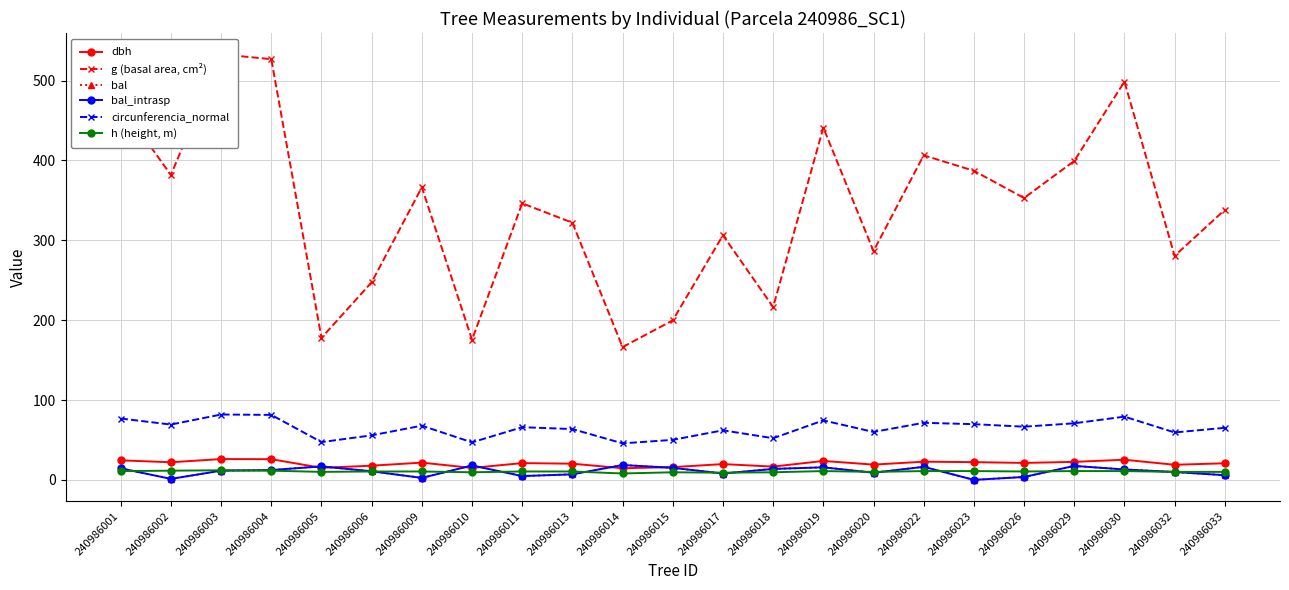

What is the value of the bal_intrasp point at the 3rd from the left?

11.5